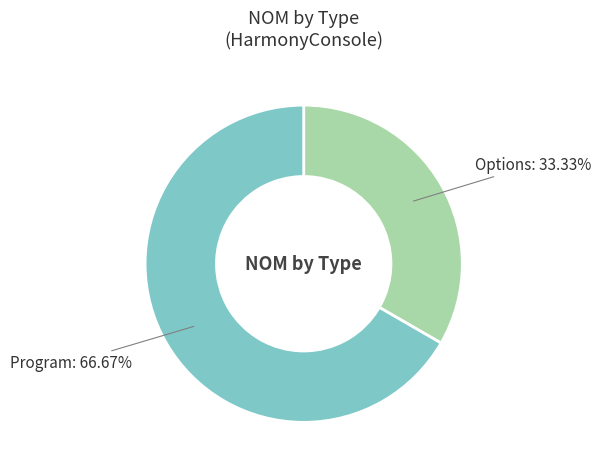

Is there any slice that represents more than half of the pie?

Yes